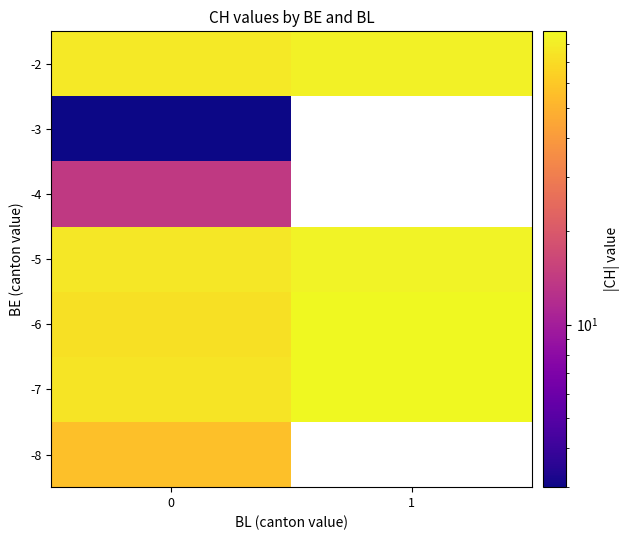

How many data points does each series have?

2